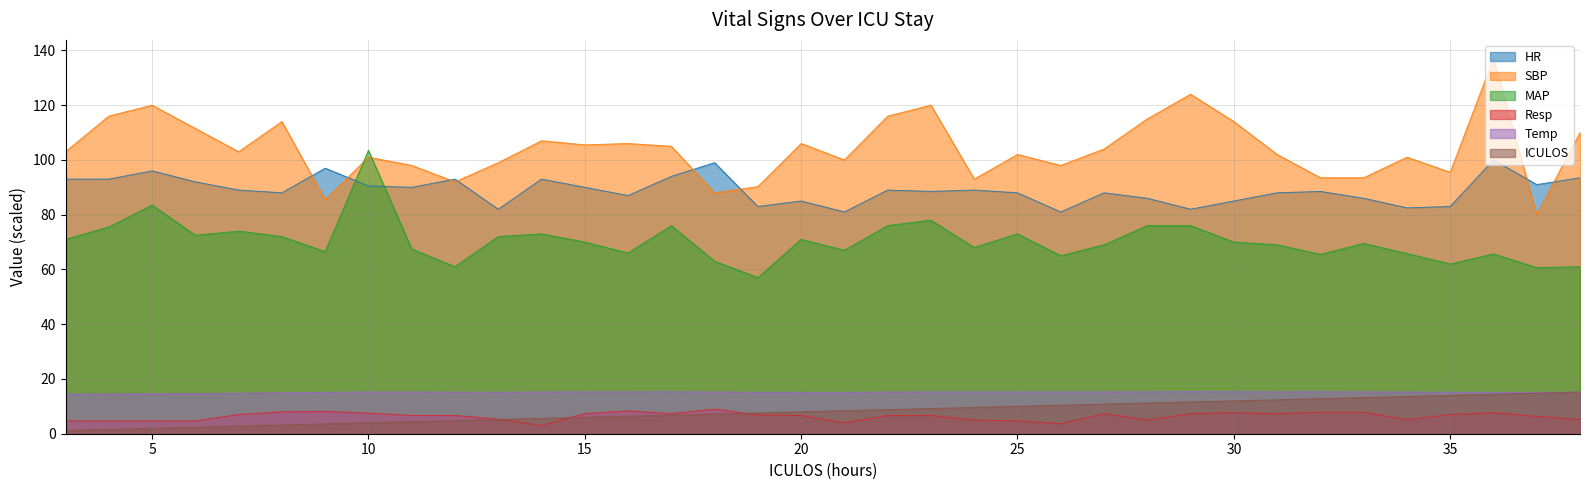

What is the average value of the SBP series?

104.1